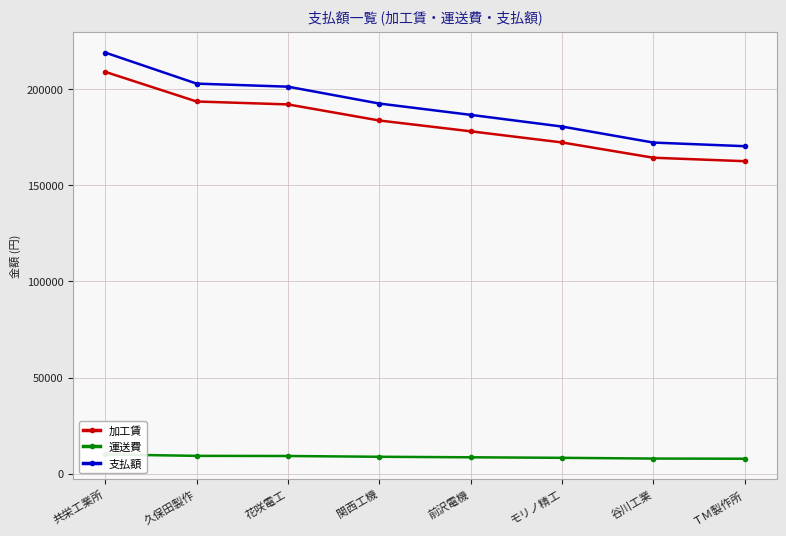

What is the label of the 8th point from the left?

ＴＭ製作所